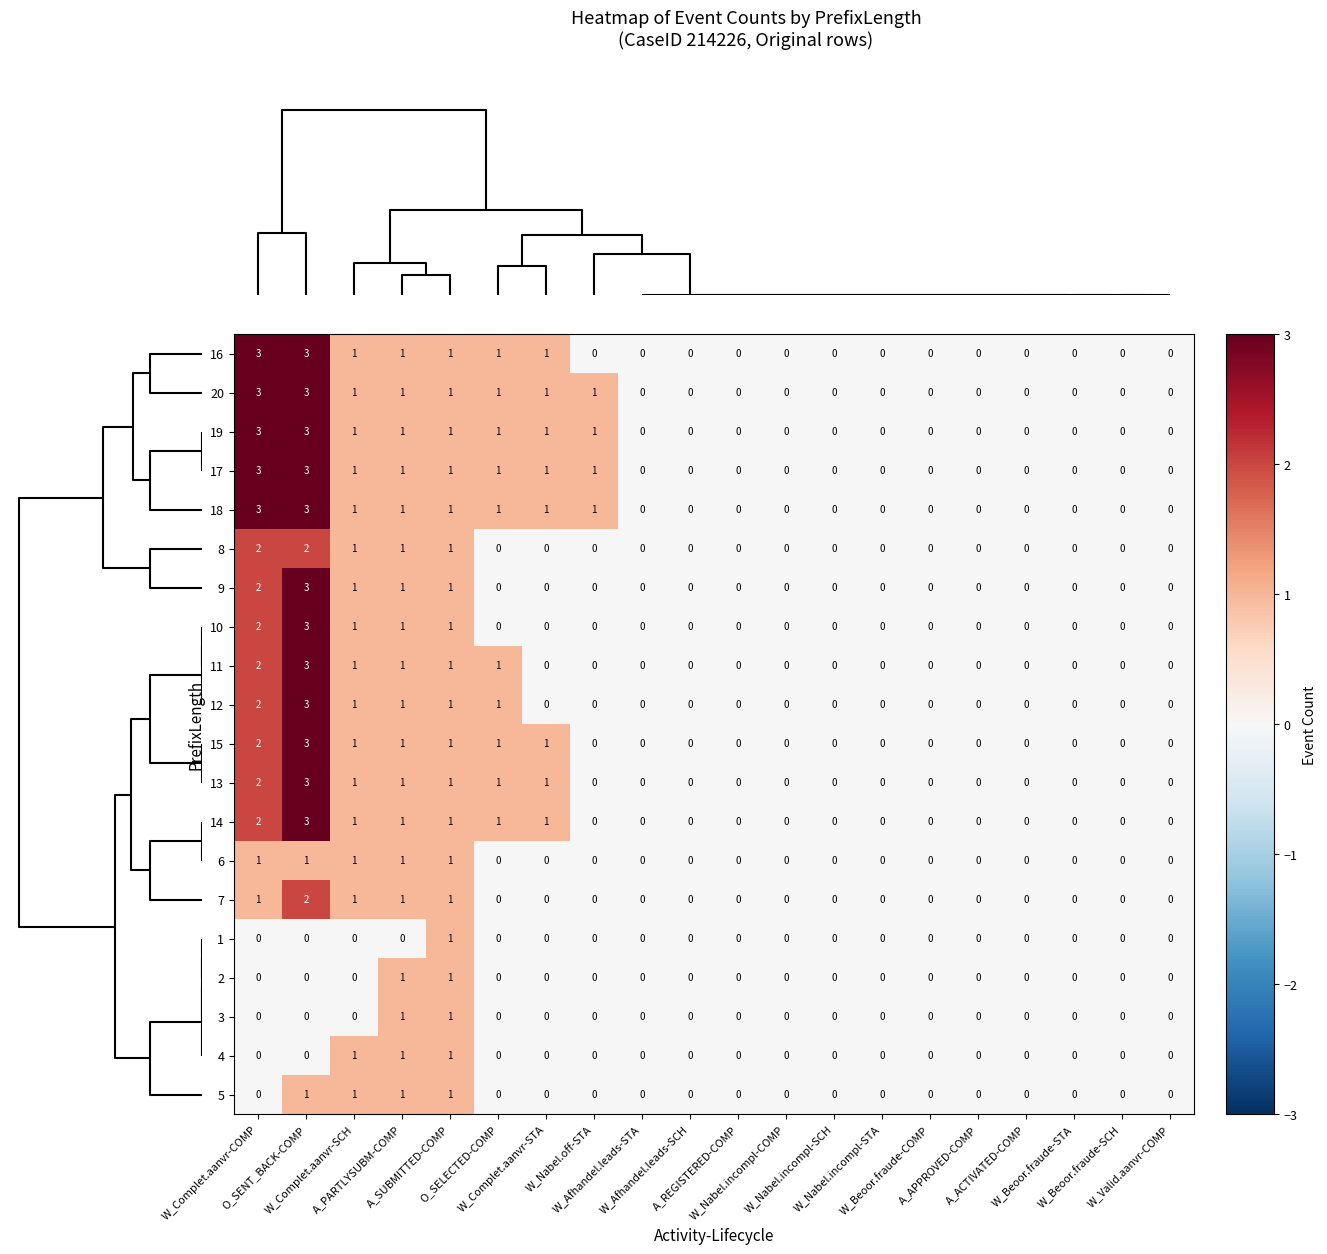

How many values in 7 are above zero?

5